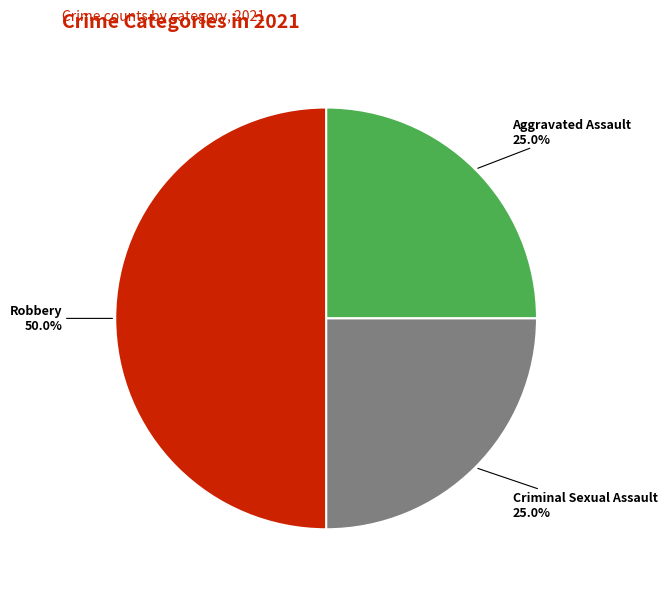

What is the ratio of the value at Robbery to the value at Criminal Sexual Assault?

2.0